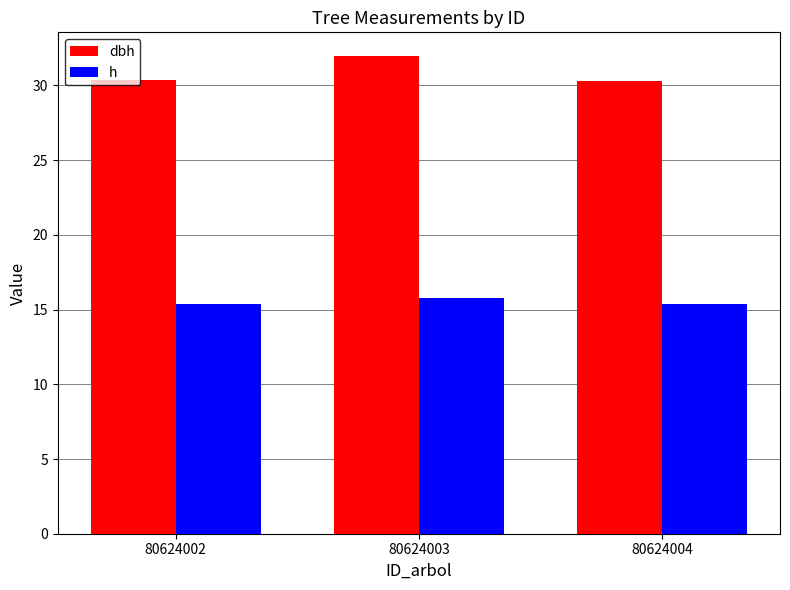

What is the difference between the dbh values at 80624003 and 80624002?

1.6